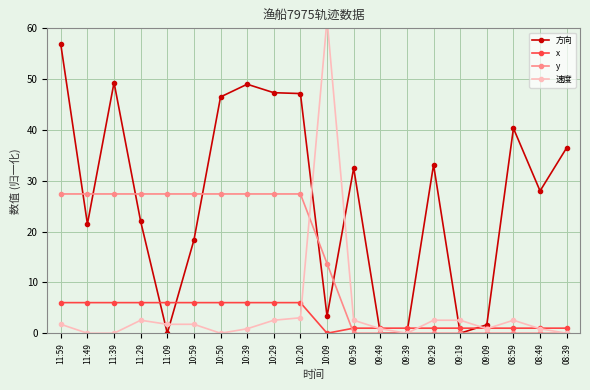

How many positive values does the 方向 series have?

16